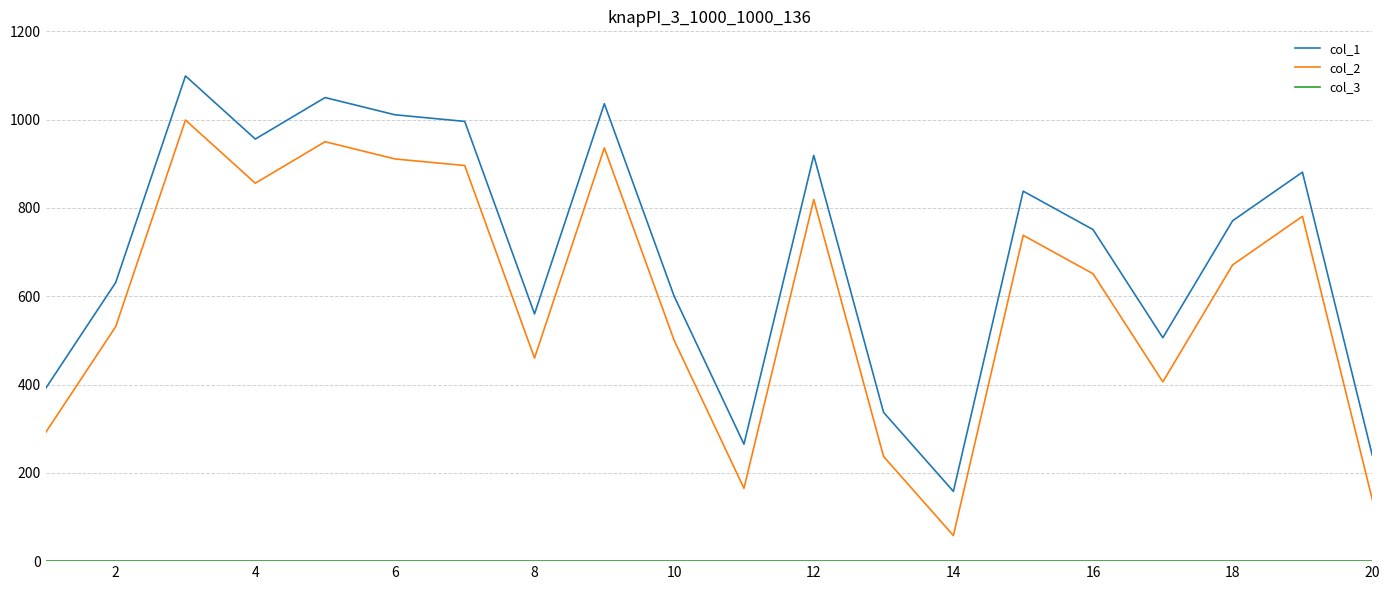

What is the greatest value displayed?

1099